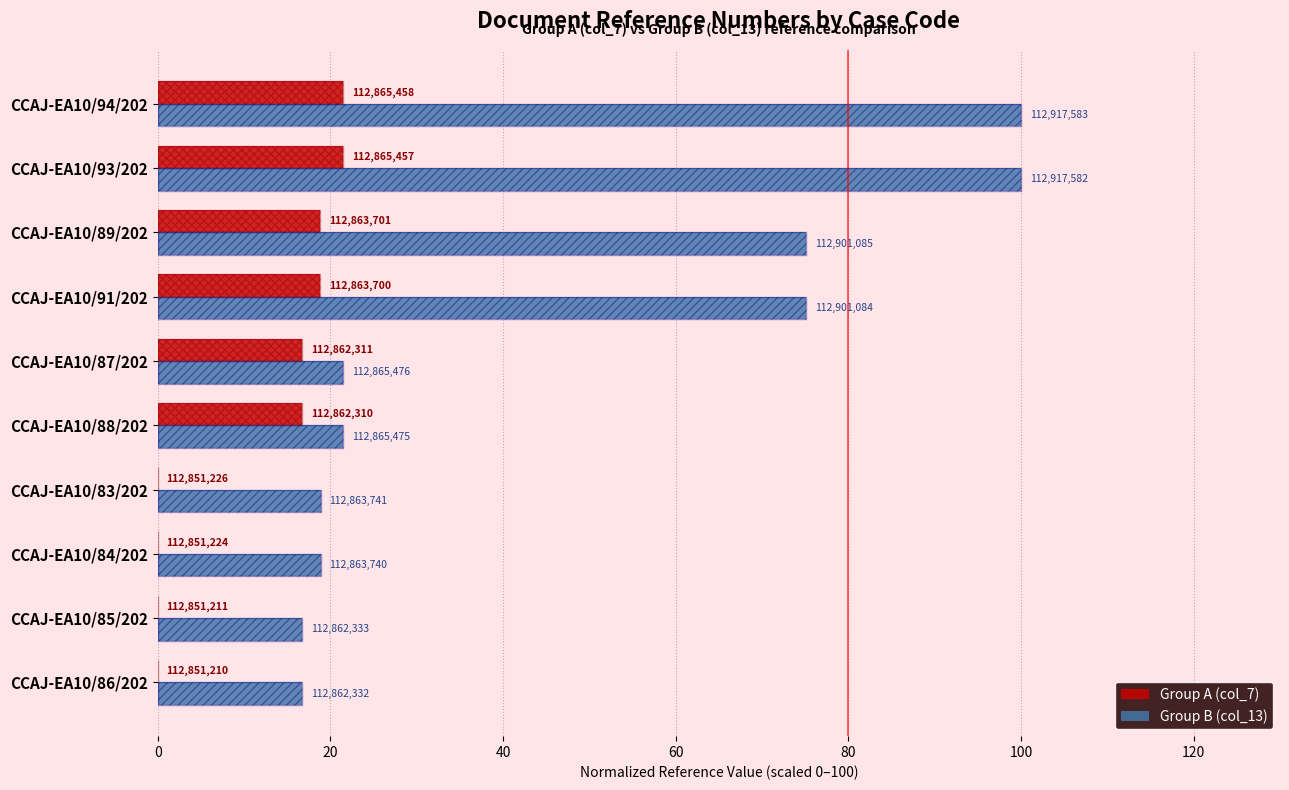

Is it true that Group B (col_13) equals 100.0 at CCAJ-EA10/94/202?

True